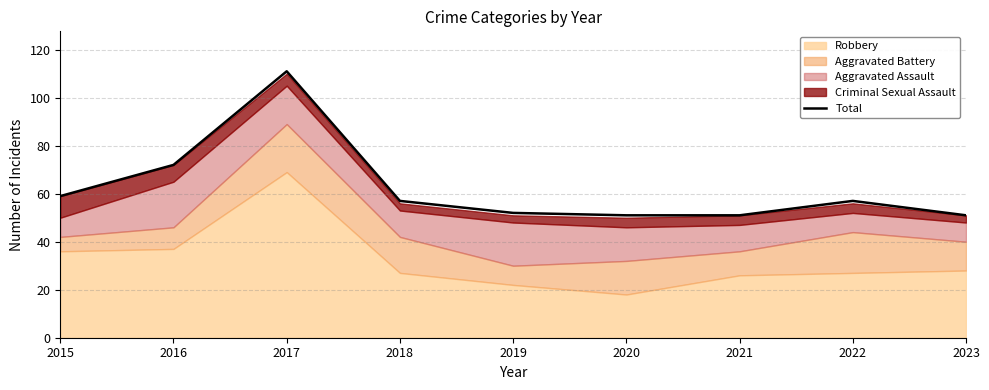

What is the value of the 3rd point from the left?

111